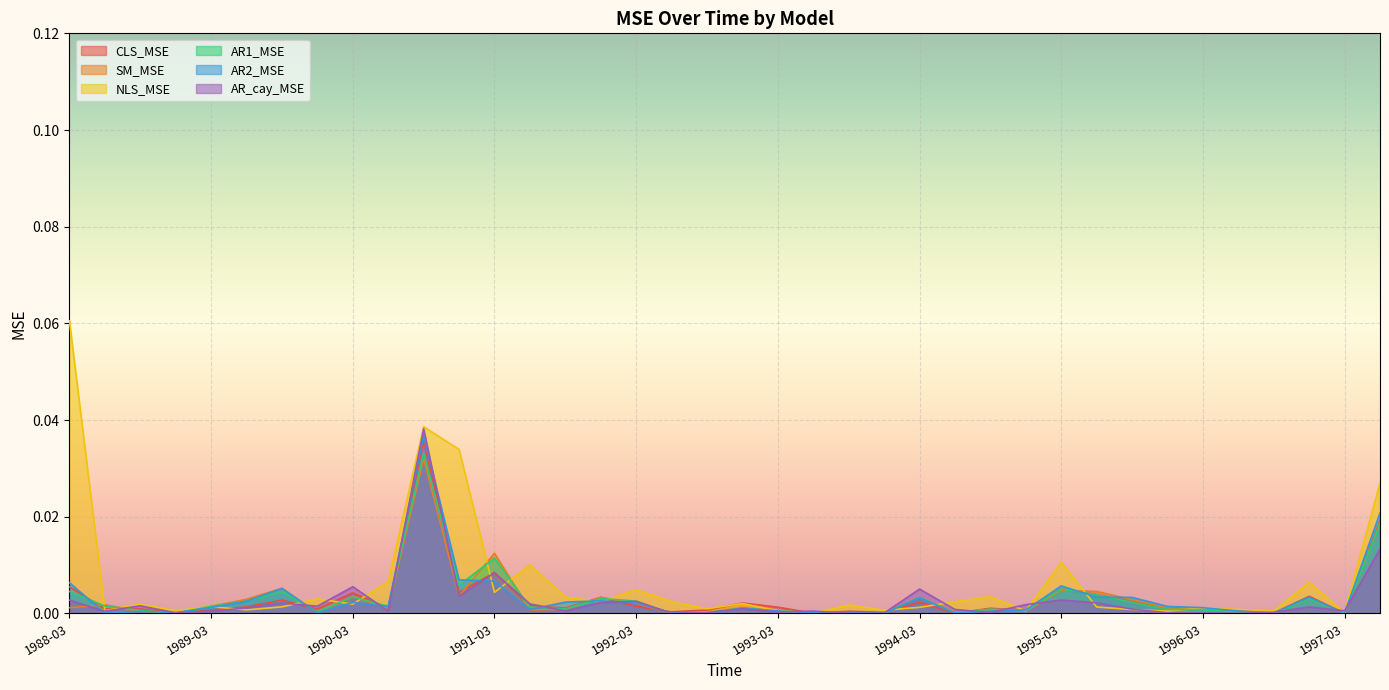

Where do CLS_MSE and NLS_MSE first cross each other?

1988-03 and 1988-06